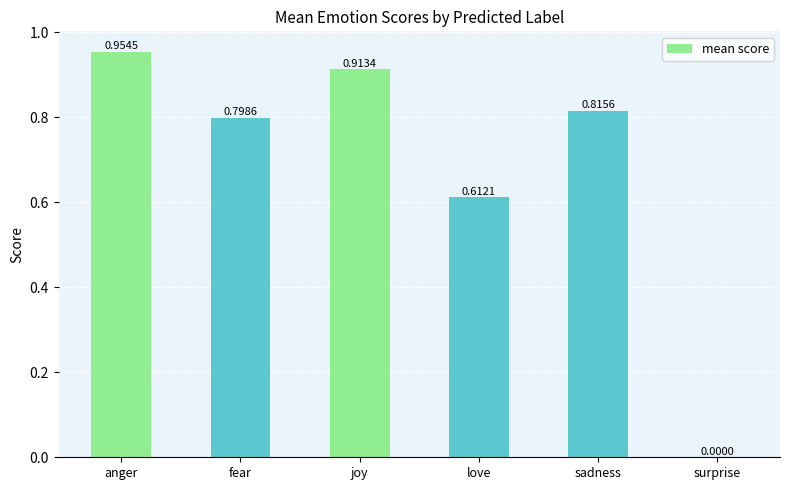

What is the sum of all values?

4.1